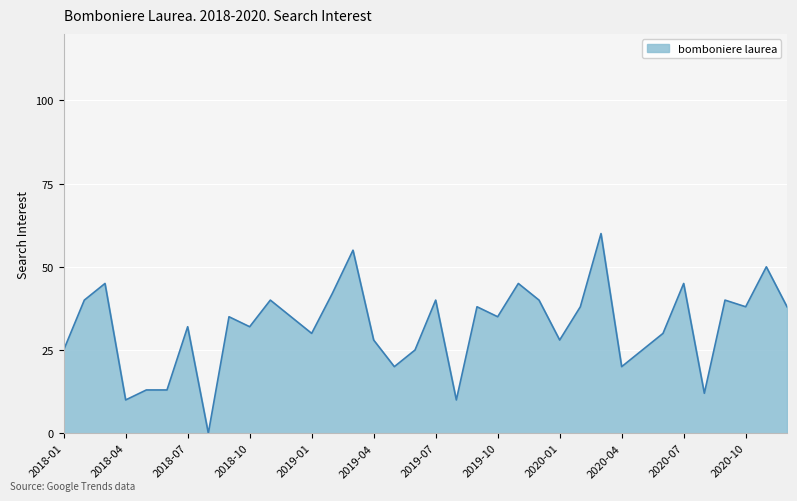

What is the greatest value displayed?

60